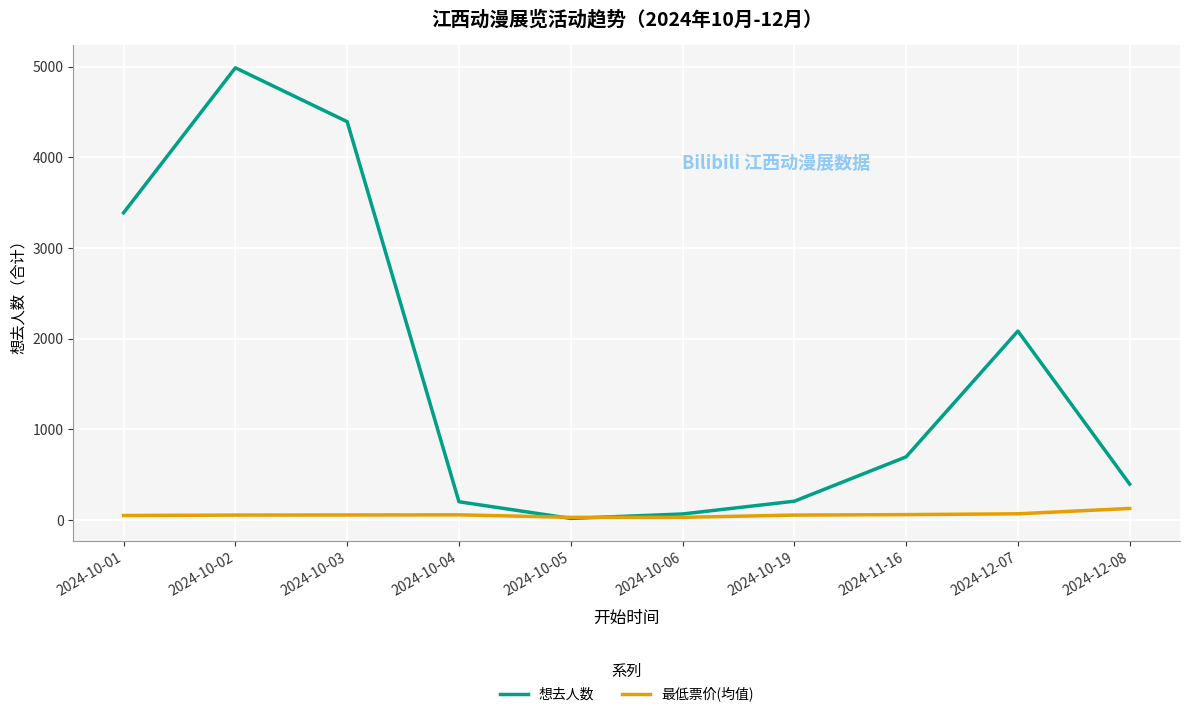

Is the value of 最低票价(均值) at 2024-12-08 greater than the value of 想去人数 at 2024-10-03?

No